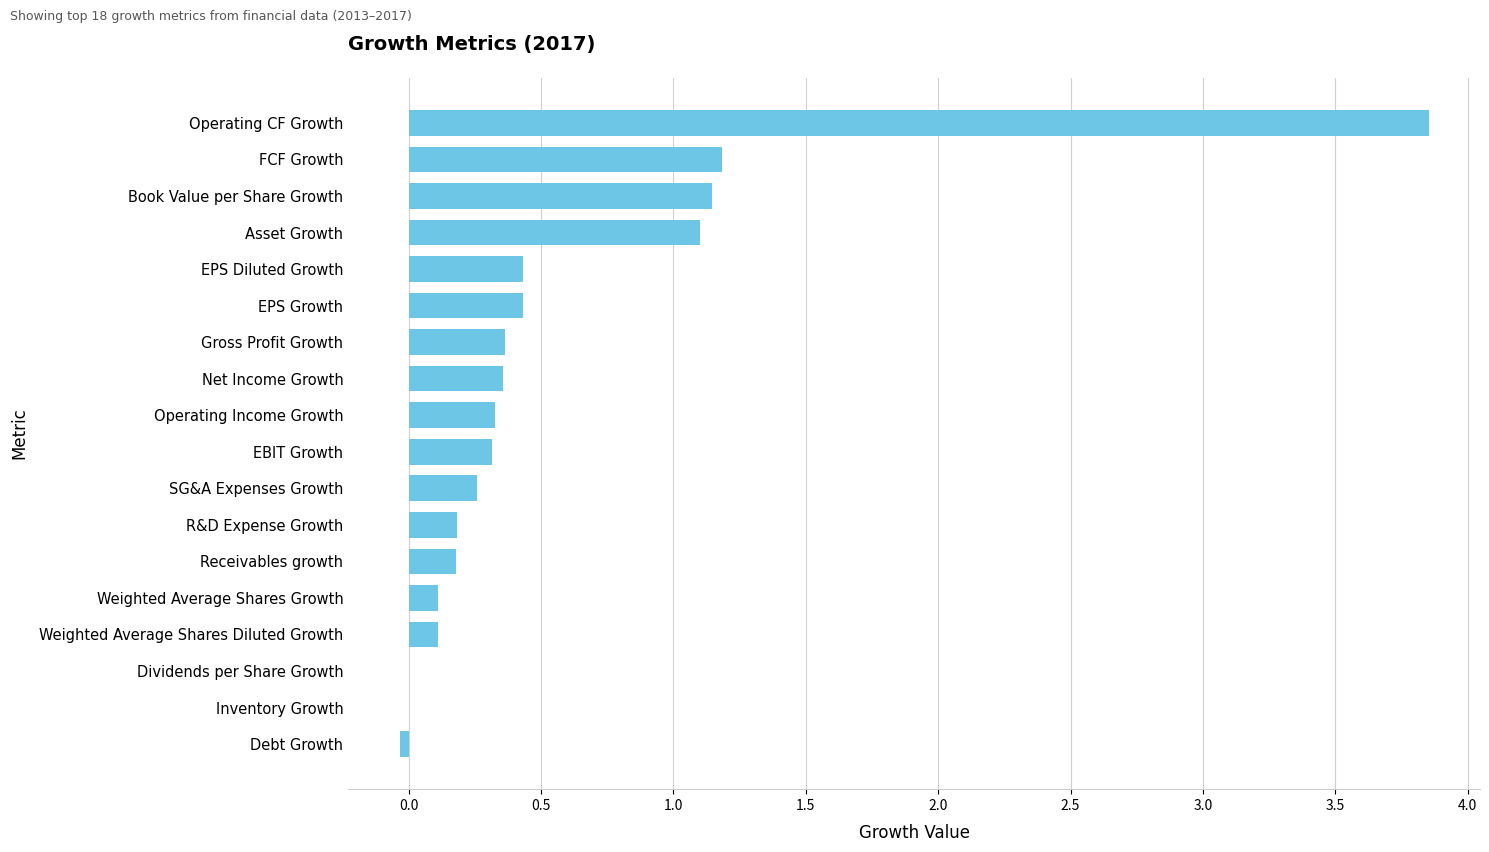

True or false: the data shows 1.1 at Book Value per Share Growth.

True